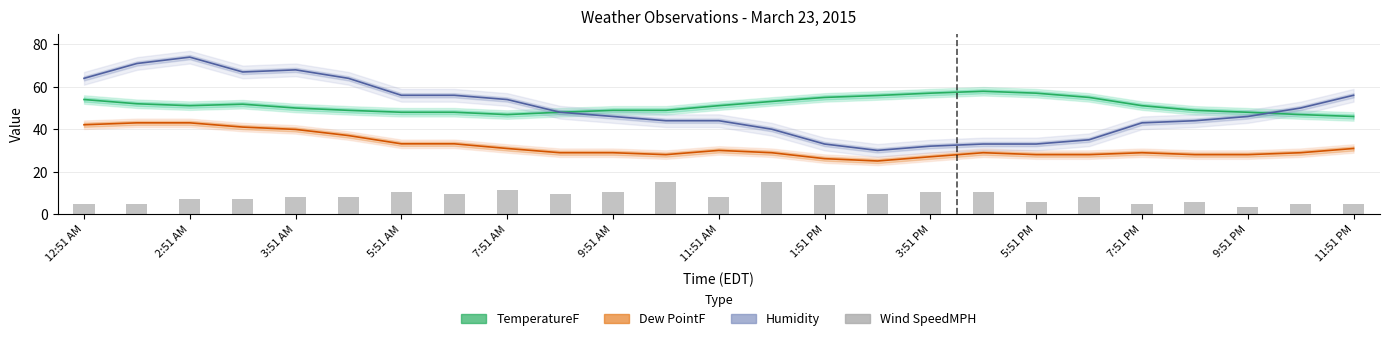

Reading left to right, what are all the values shown in this chart?

TemperatureF: 54.0	52.0	51.1	51.8	50.0	48.9	48.0	48.0	46.9	48.0	48.9	48.9	51.1	53.1	55.0	55.9	57.0	57.9	57.0	55.0	51.1	48.9	48.0	46.9	46.0
Dew PointF: 42.1	43.0	43.0	41.0	39.9	37.0	33.1	33.1	30.9	28.9	28.9	28.0	30.0	28.9	26.1	25.0	27.0	28.9	28.0	28.0	28.9	28.0	28.0	28.9	30.9
Humidity: 64.0	71.0	74.0	67.0	68.0	64.0	56.0	56.0	54.0	48.0	46.0	44.0	44.0	40.0	33.0	30.0	32.0	33.0	33.0	35.0	43.0	44.0	46.0	50.0	56.0
Wind SpeedMPH: 4.6	4.6	6.9	6.9	8.1	8.1	10.4	9.2	11.5	9.2	10.4	15.0	8.1	15.0	13.8	9.2	10.4	10.4	5.8	8.1	4.6	5.8	3.5	4.6	4.6